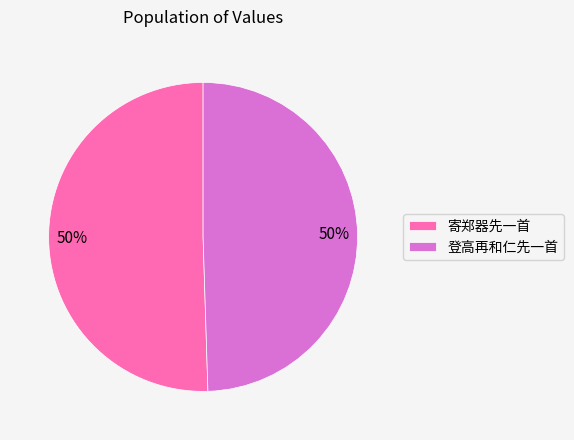

Approximately how many times larger is the value at 登高再和仁先一首 compared to 寄郑器先一首?

1.0